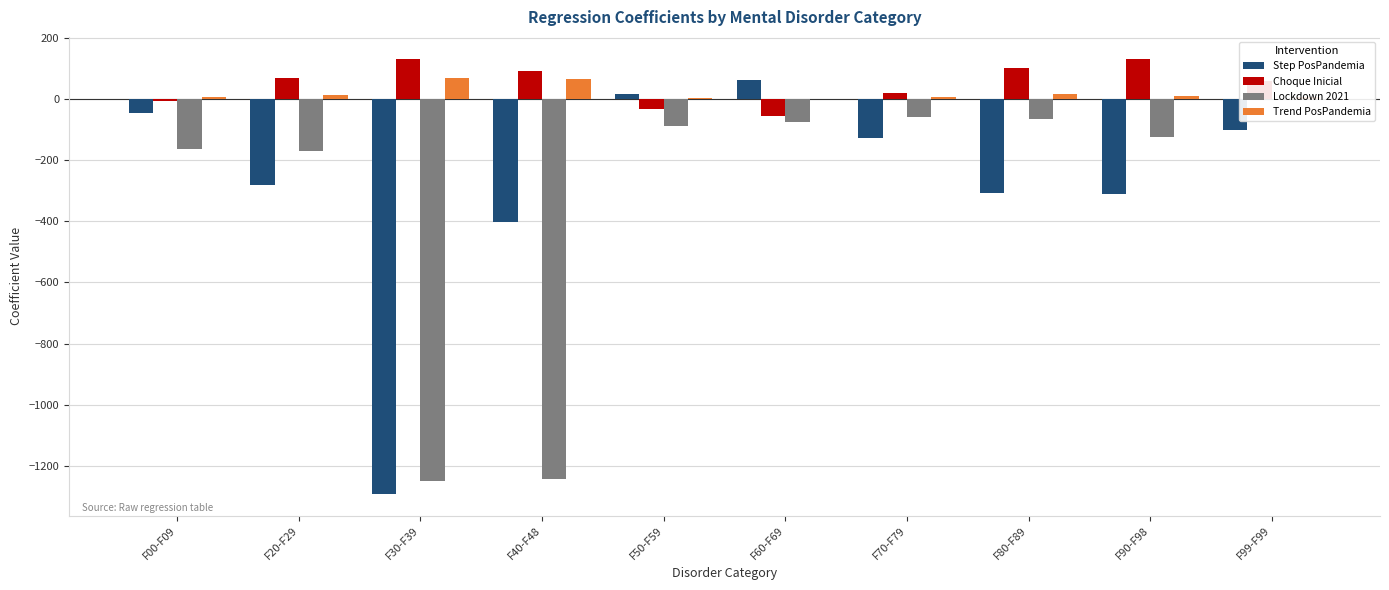

Which series changed the most between F70-F79 and F99-F99?

Lockdown 2021